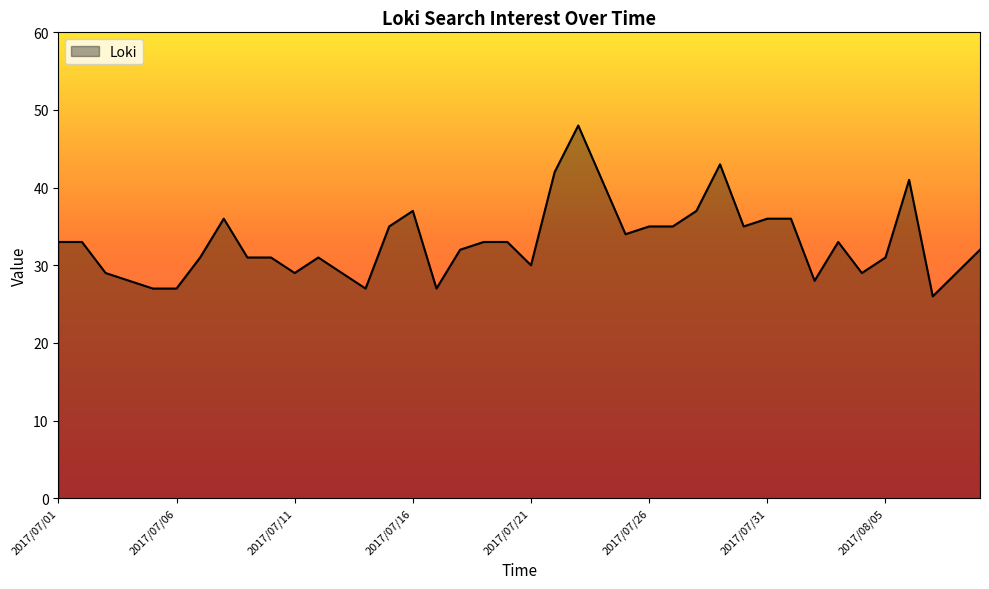

What is the greatest value displayed?

48